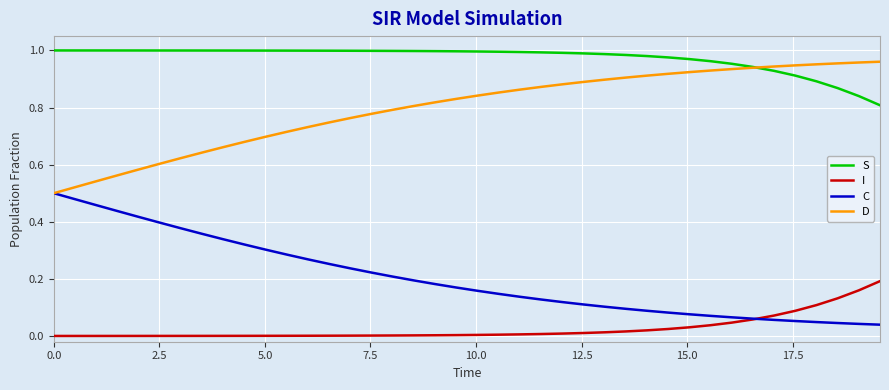

True or false: S and C cross at least once.

False